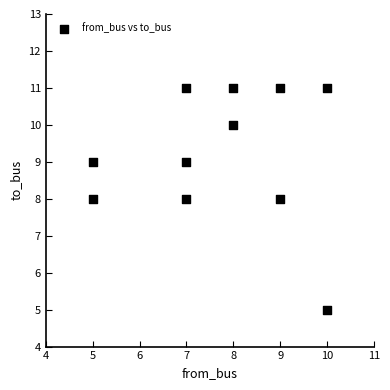

What is the average X value?

8